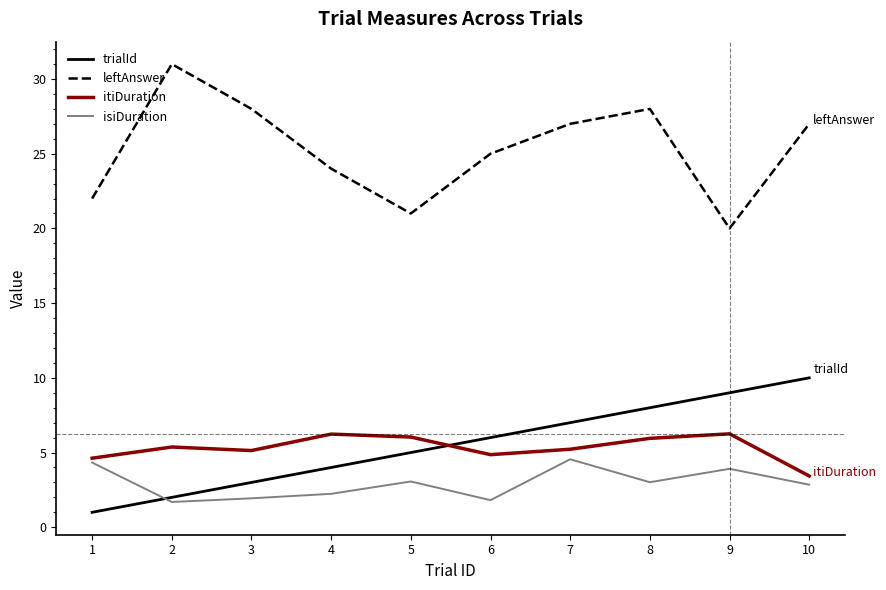

Which series has the largest total across all categories?

leftAnswer